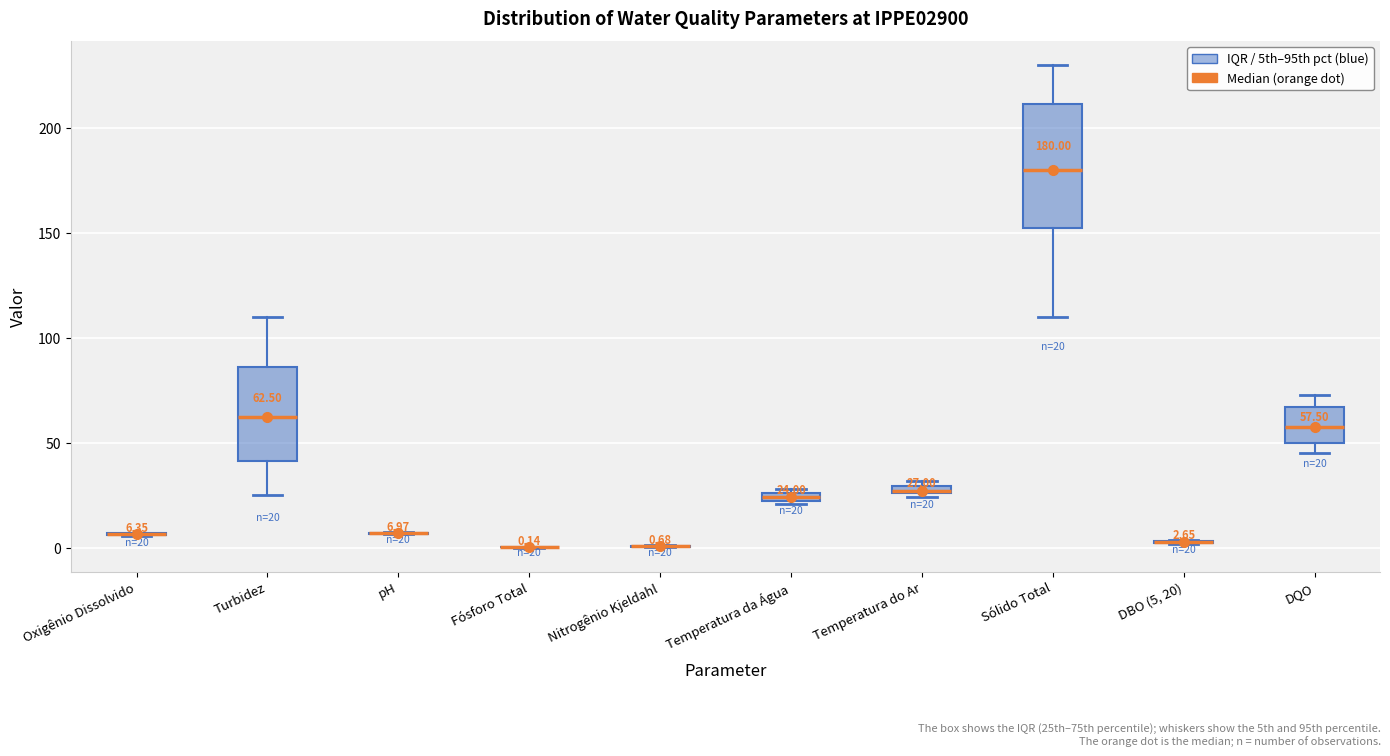

Which box is the tallest, from its lower edge to its upper edge?

Sólido Total